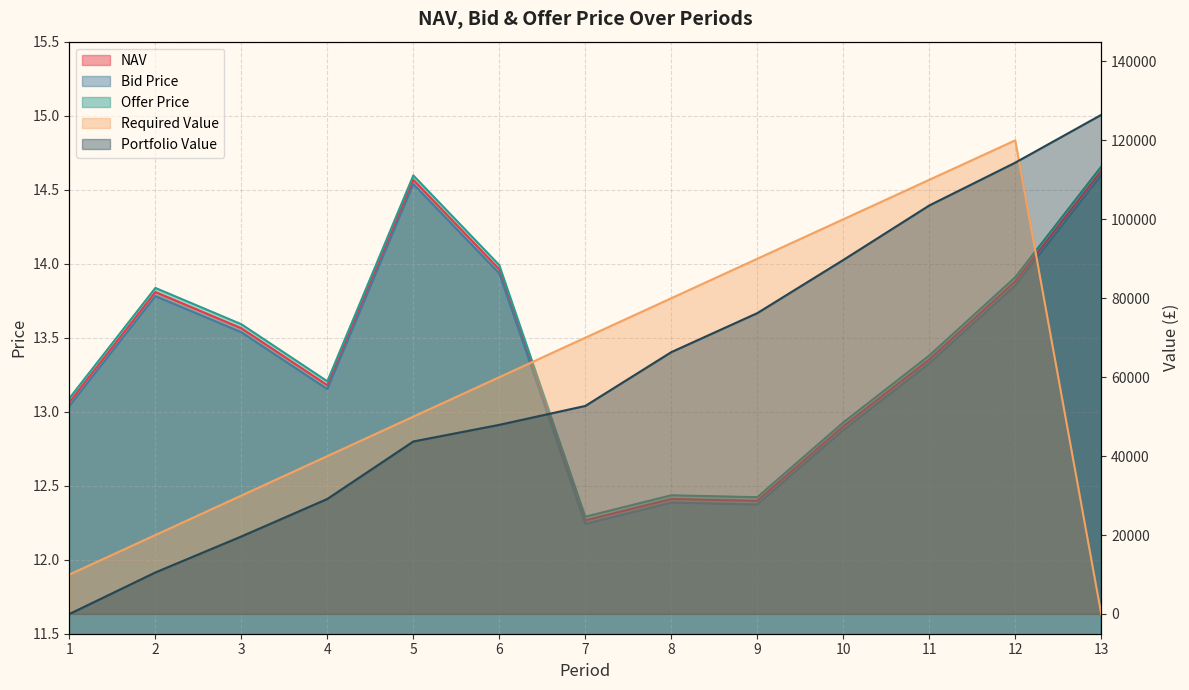

At how many categories does at least one series exceed 12?

13